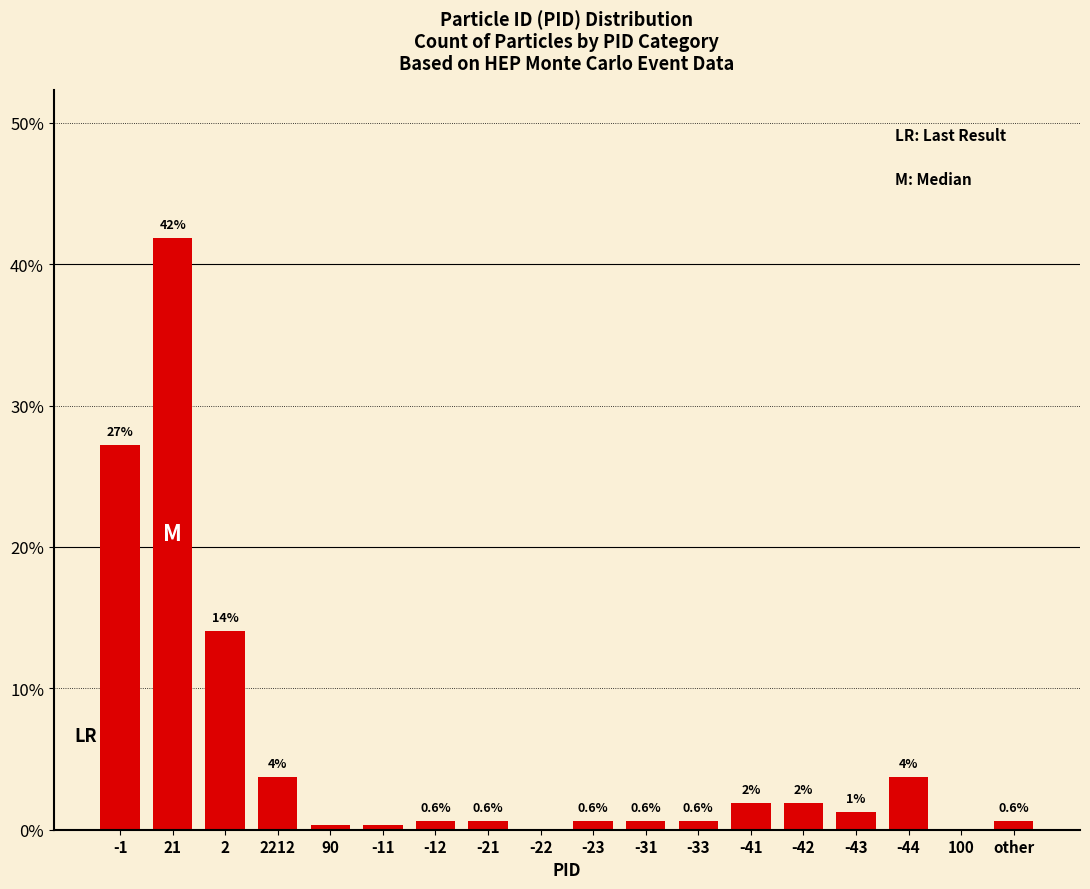

At which label is the value closest to 20?

2